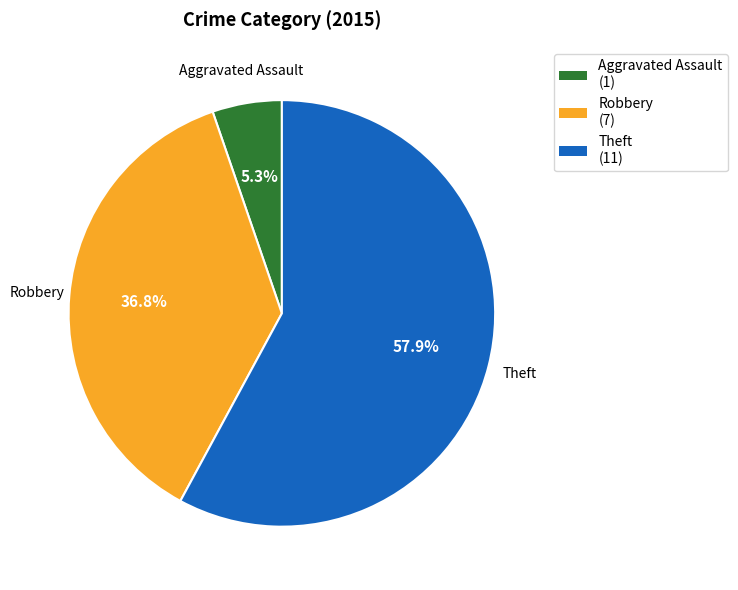

To the nearest percent, what percentage of the pie is Theft?

58%